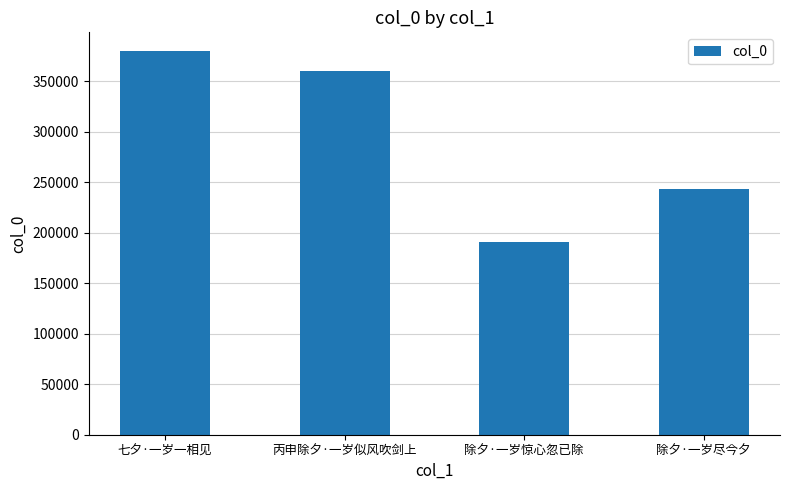

What is the approximate value at 除夕·一岁尽今夕?

243024